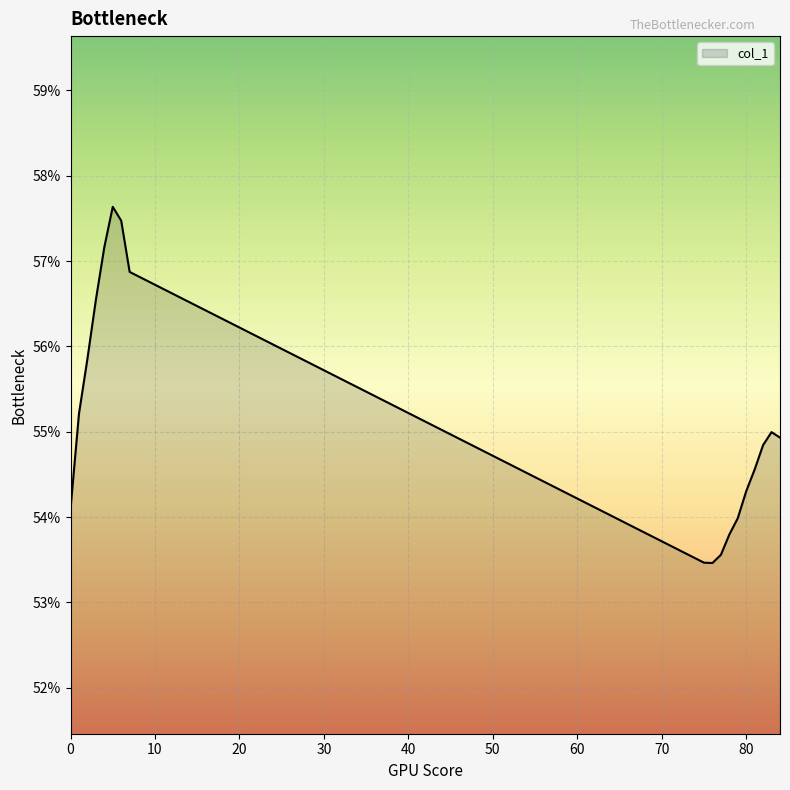

What is the smallest value displayed?

53.5